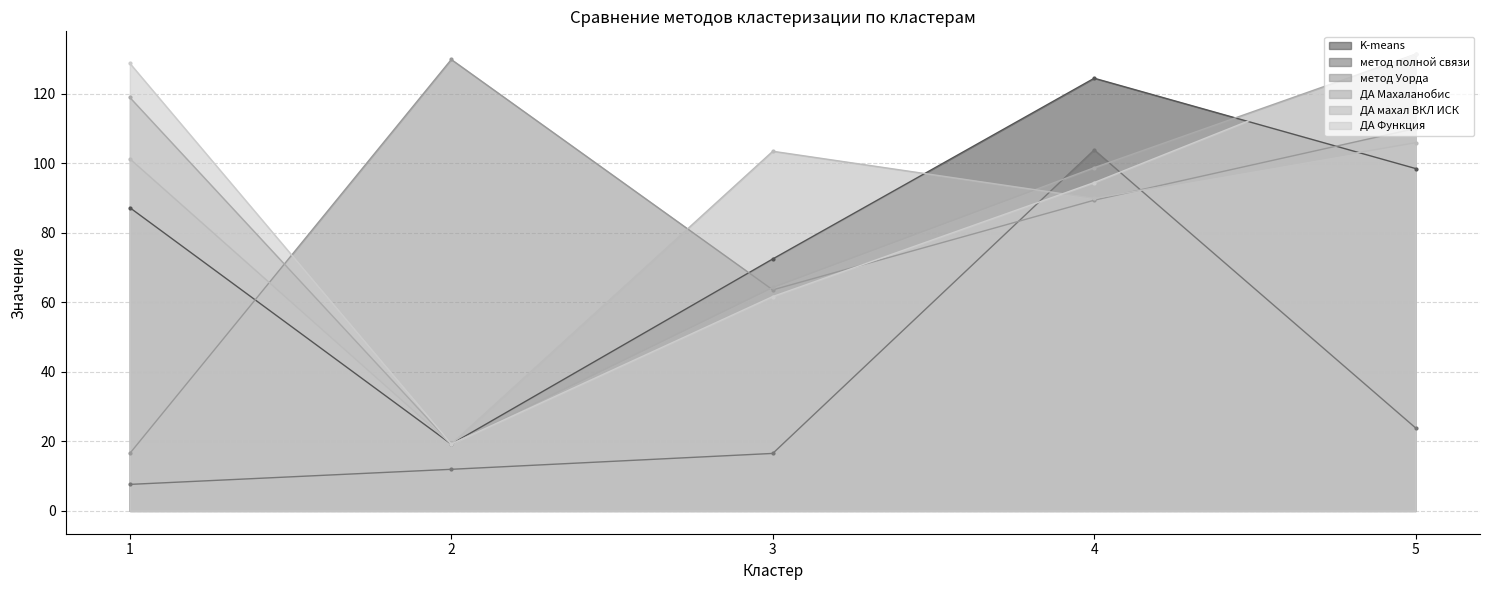

Which has a higher value, 3 or 4?

4